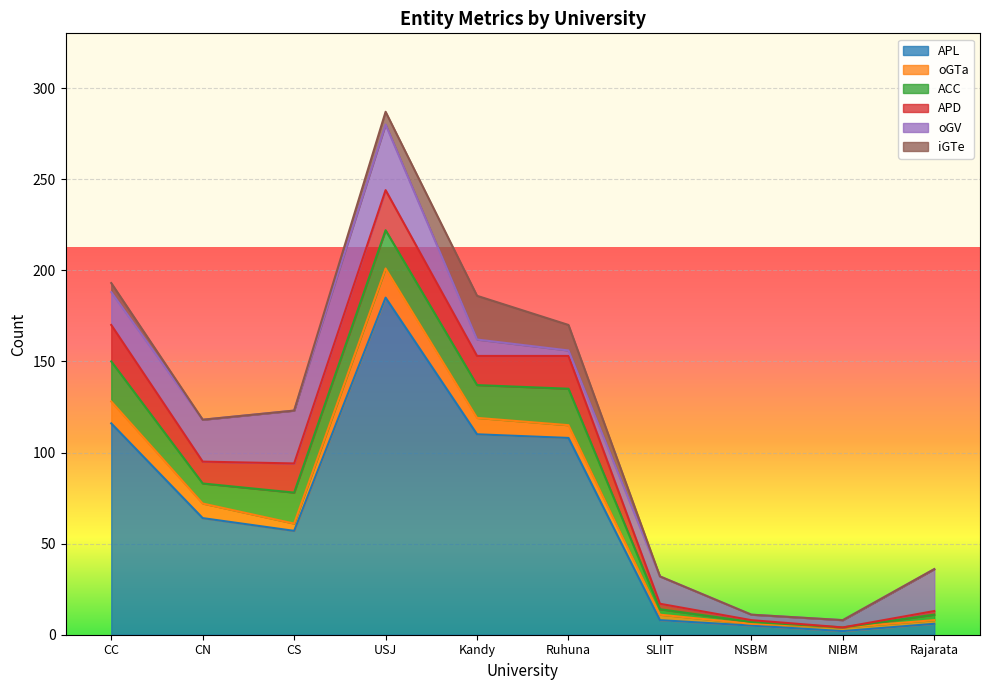

At which label is APL closest to 93?

Ruhuna